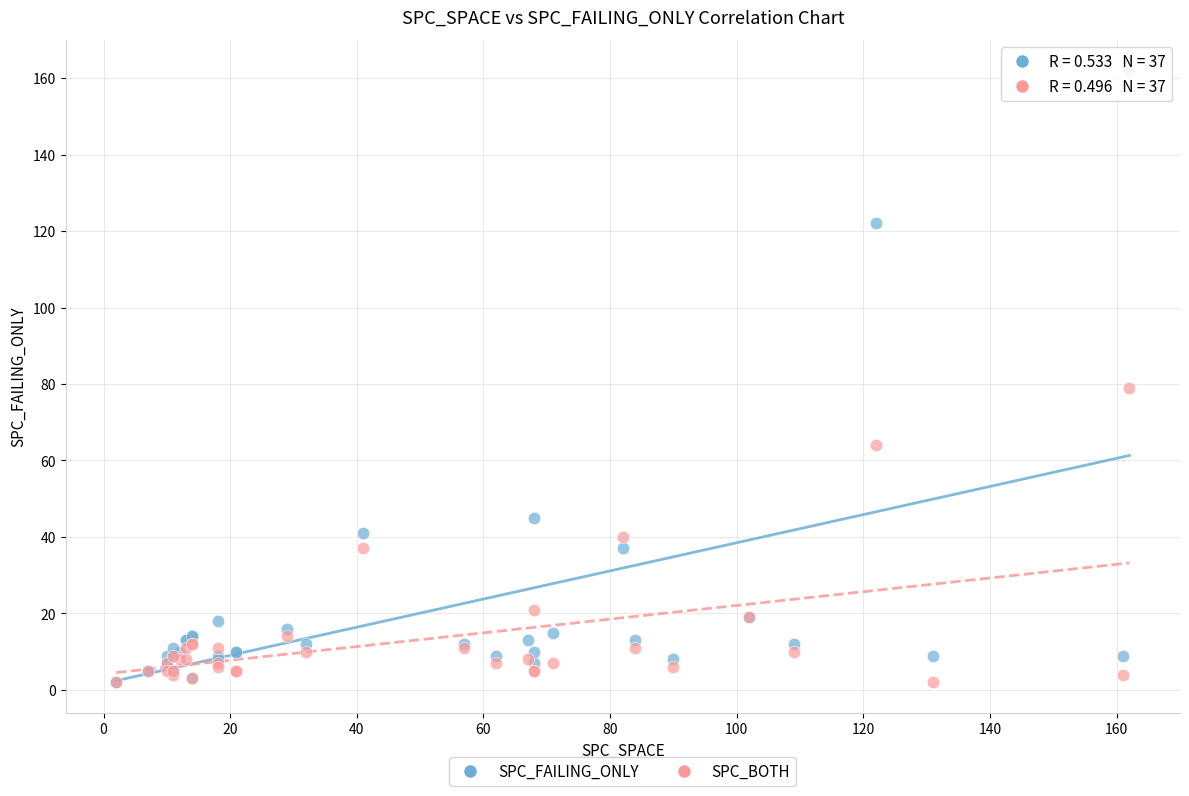

What are all the series names shown in the legend?

SPC_FAILING_ONLY, SPC_BOTH